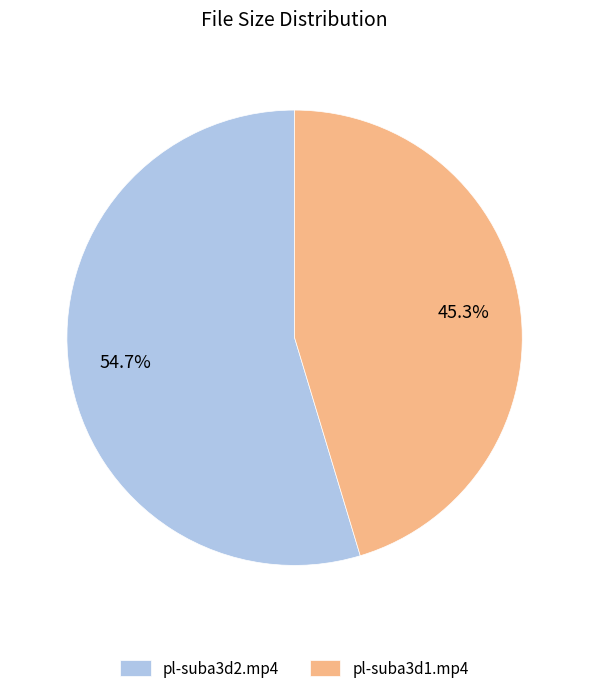

Count the number of slices in the pie.

2